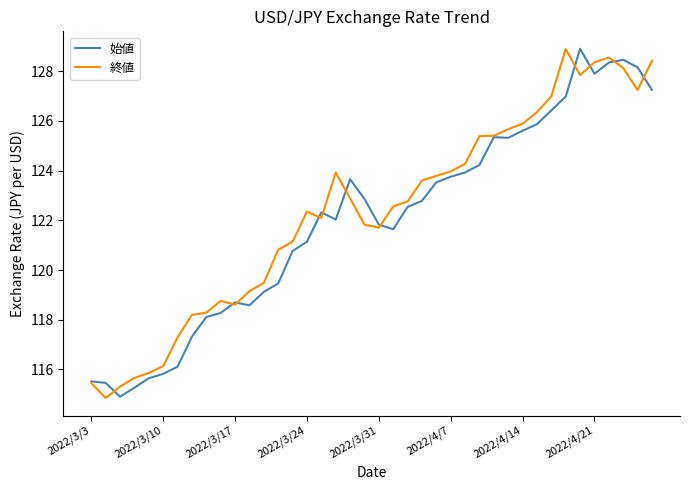

What is the greatest value displayed?

128.9